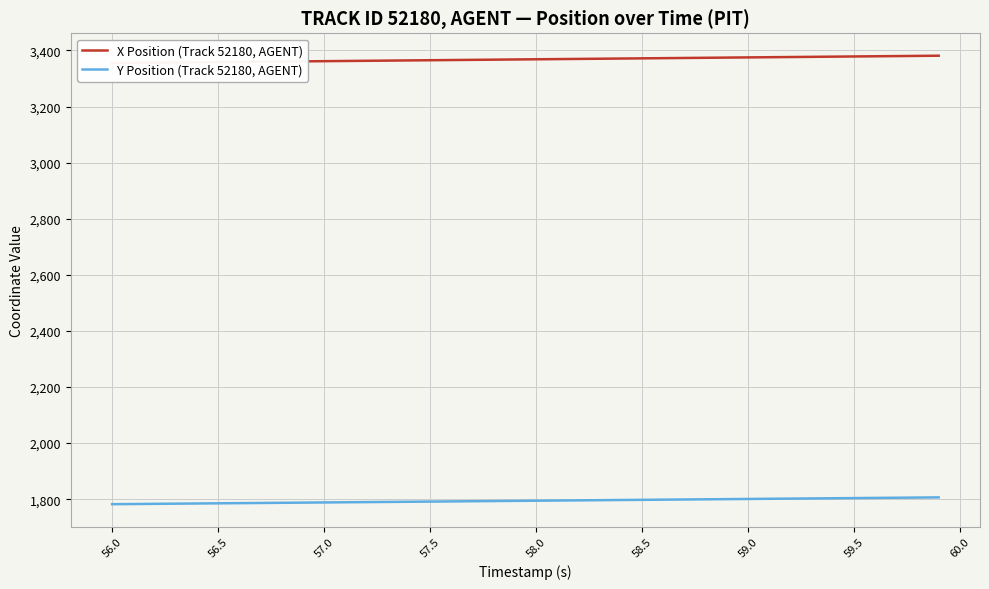

What is the highest value of the Y Position (Track 52180, AGENT) series?

1806.3